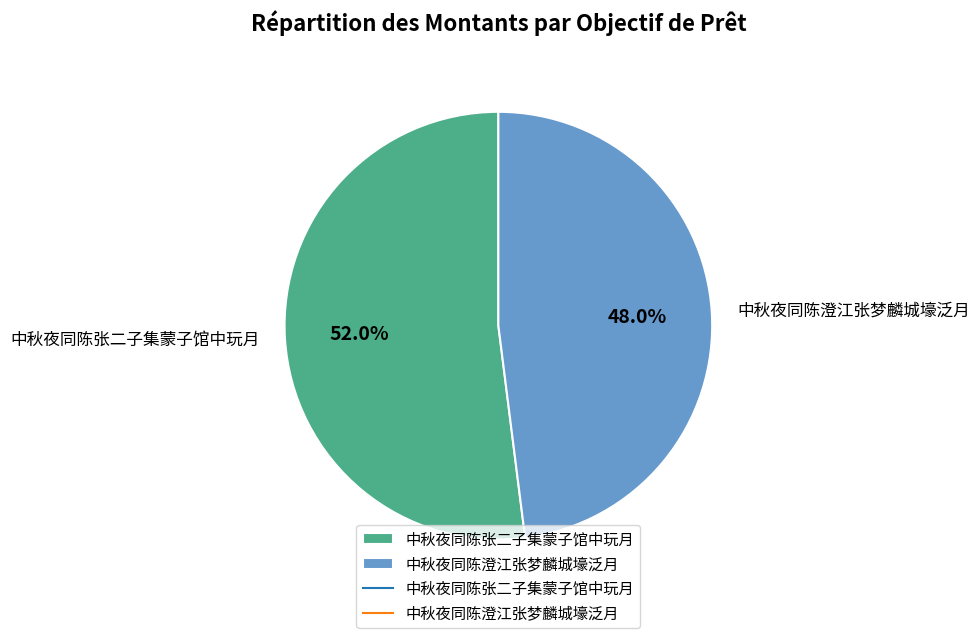

What is the total percentage of 中秋夜同陈澄江张梦麟城壕泛月 and 中秋夜同陈张二子集蒙子馆中玩月?

100.0%